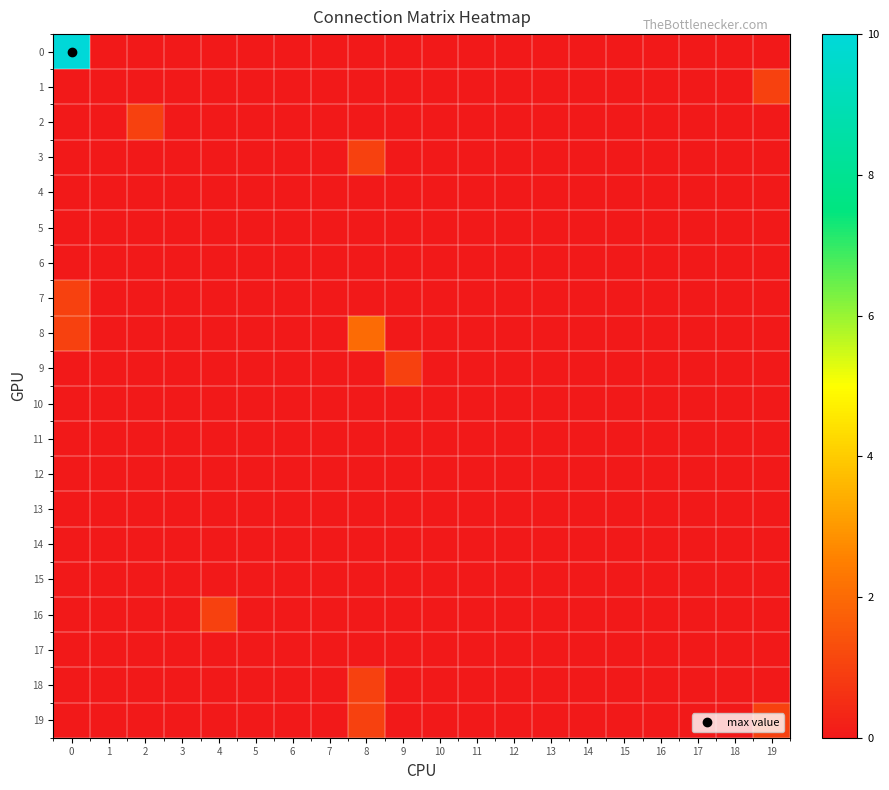

At which category does the chart reach its minimum across all series?

1